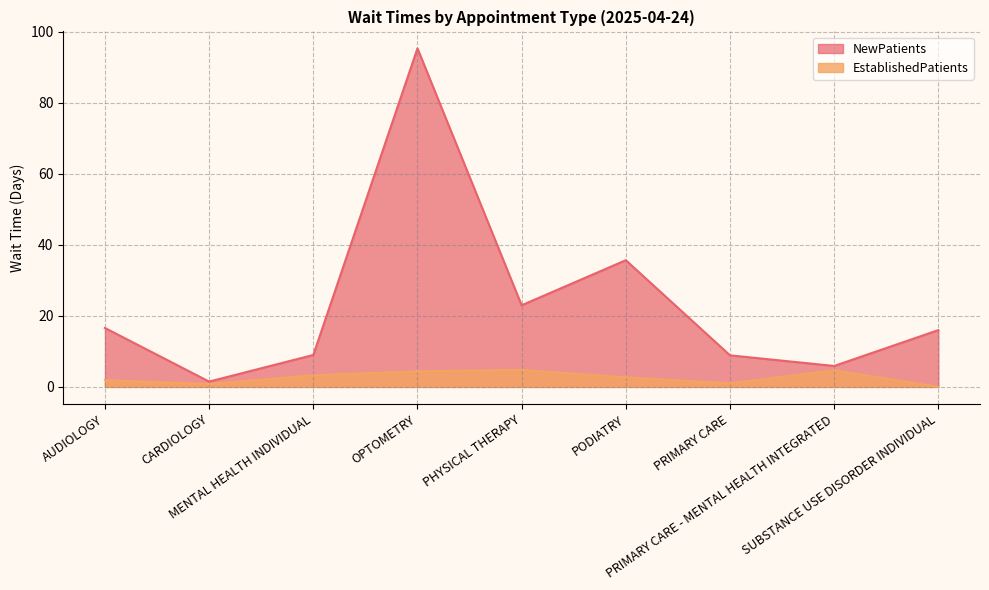

Rank the series at PRIMARY CARE - MENTAL HEALTH INTEGRATED from highest to lowest value.

NewPatients, EstablishedPatients